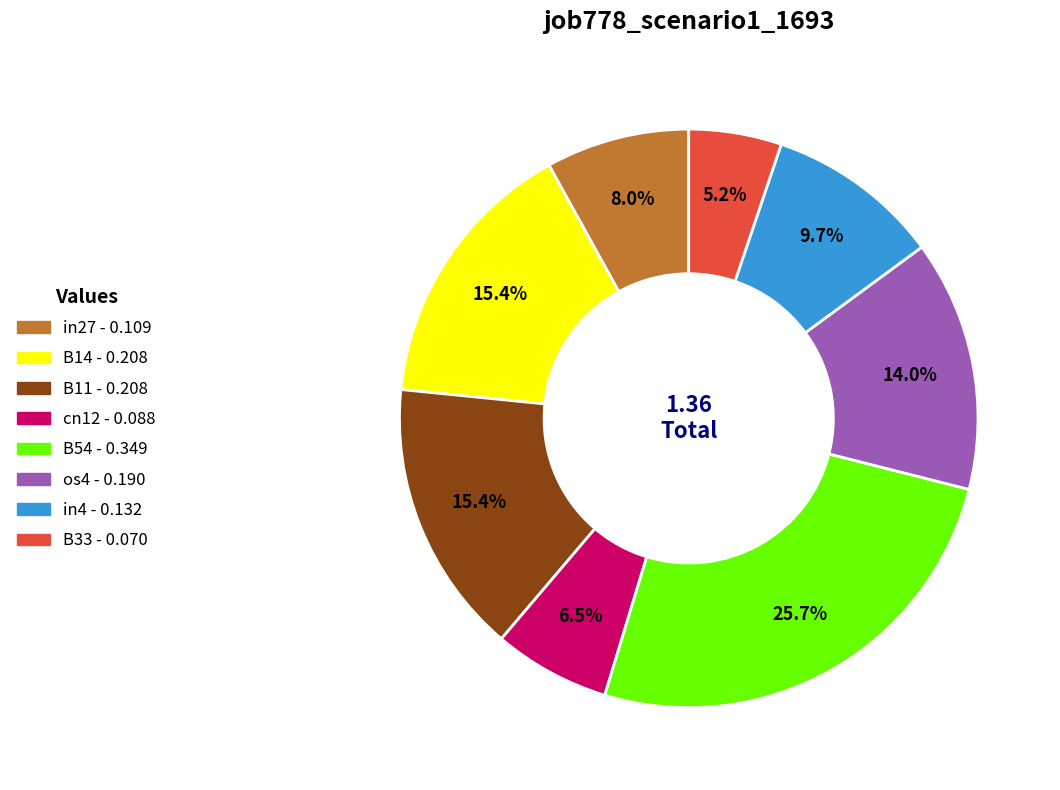

To the nearest percent, what is the difference between the largest and smallest slice percentages?

21%